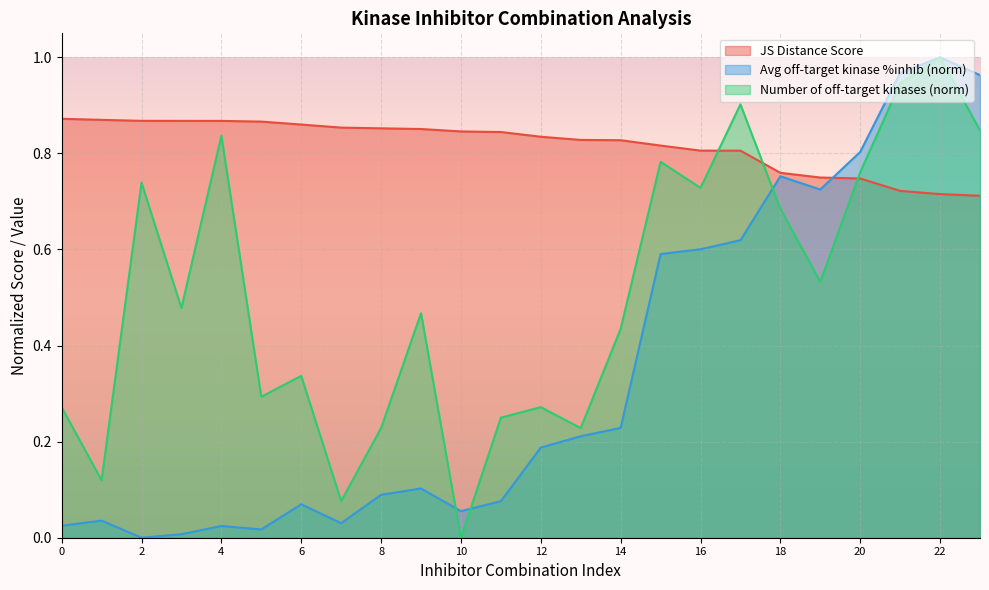

What is the spread (max minus min) of values at 8?

0.8